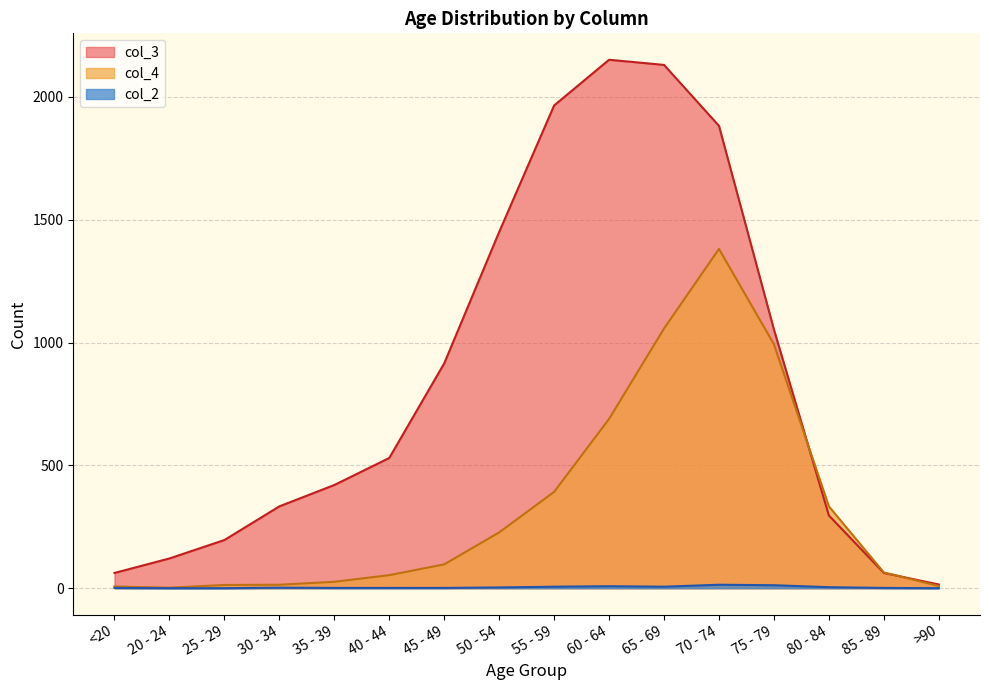

What is the total value across all series at 20 - 24?

123